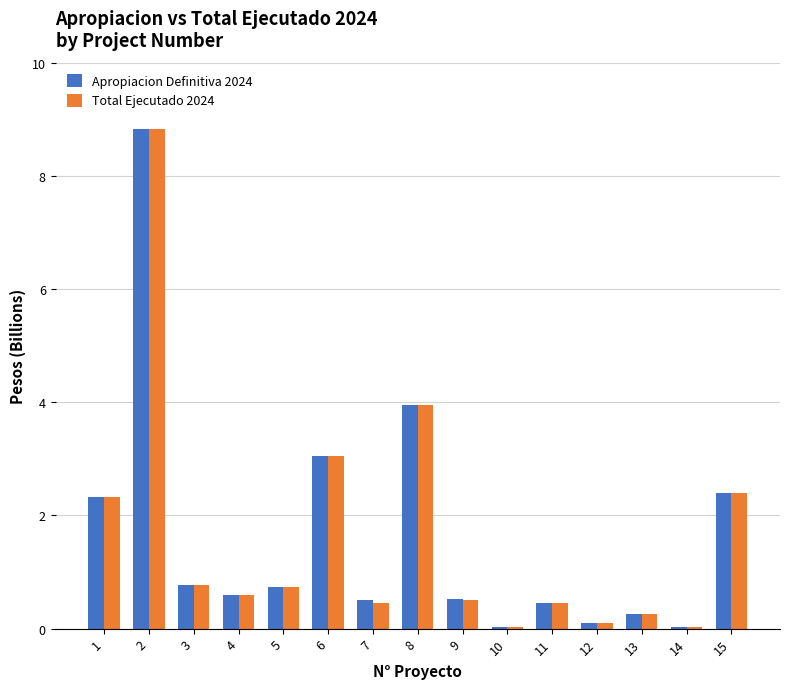

Read the Total Ejecutado 2024 value at 9.

0.5